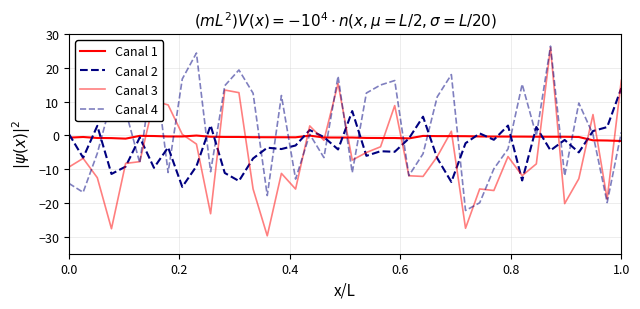

Reading left to right, extract all data points from this chart.

Canal 1: -0.7	-0.5	-0.8	-0.8	-1.0	-0.1	-0.2	-0.3	-0.3	-0.0	-0.4	-0.4	-0.5	-0.5	-0.5	-0.5	-0.6	-0.1	-0.6	-0.6	-0.6	-0.7	-0.8	-0.8	-0.9	-0.1	-0.2	-0.2	-0.2	-0.3	-0.3	-0.3	-0.3	-0.4	-0.4	-0.4	-0.5	-1.4	-1.5	-1.6
Canal 2: 0.4	-6.6	2.8	-11.4	-9.2	-0.6	-9.6	-3.5	-15.2	-9.1	3.0	-11.1	-13.5	-6.8	-3.6	-4.0	-3.0	1.6	-0.5	-4.1	7.2	-6.0	-4.7	-4.8	-0.9	5.5	-6.7	-13.8	-2.3	0.6	-1.3	2.9	-13.3	2.5	-4.4	-1.3	-5.0	1.3	2.5	14.0
Canal 3: -9.3	-6.8	-12.5	-27.6	-8.3	-7.8	10.2	9.0	0.3	-2.6	-23.2	13.4	12.7	-15.9	-29.7	-11.2	-15.9	2.8	-1.5	15.4	-7.3	-5.1	-3.4	8.8	-11.9	-12.1	-6.3	1.2	-27.5	-15.8	-16.3	-6.3	-11.9	-8.4	26.0	-20.2	-12.8	6.2	-18.8	16.3
Canal 4: -14.2	-16.8	-5.3	10.3	7.3	-8.2	22.4	-11.0	16.7	24.4	-10.7	14.7	19.4	12.5	-17.8	11.8	-12.9	0.3	-6.6	17.5	-11.0	12.5	14.9	16.2	-11.9	-5.4	11.4	18.0	-22.2	-19.9	-9.9	-4.0	15.2	-0.1	26.4	-11.9	9.6	0.3	-19.9	0.9